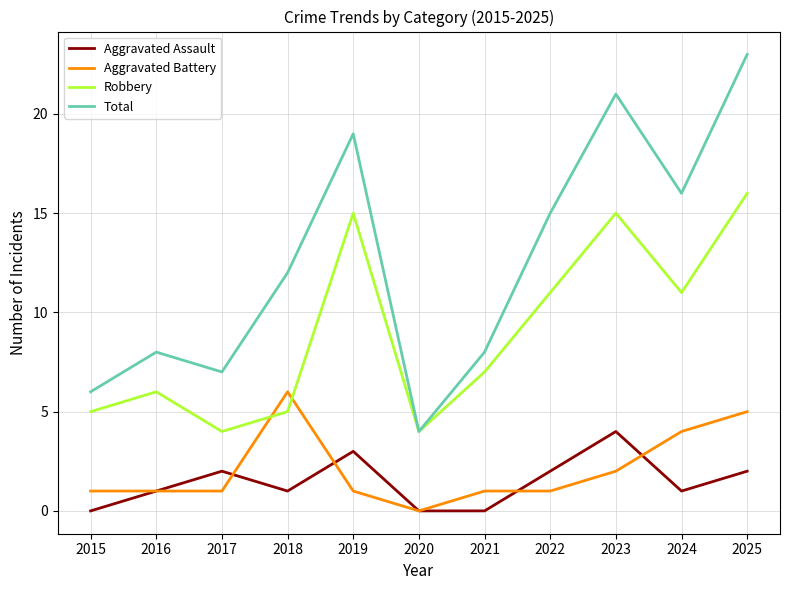

The value of Robbery at 2015 is 5. True or false?

True